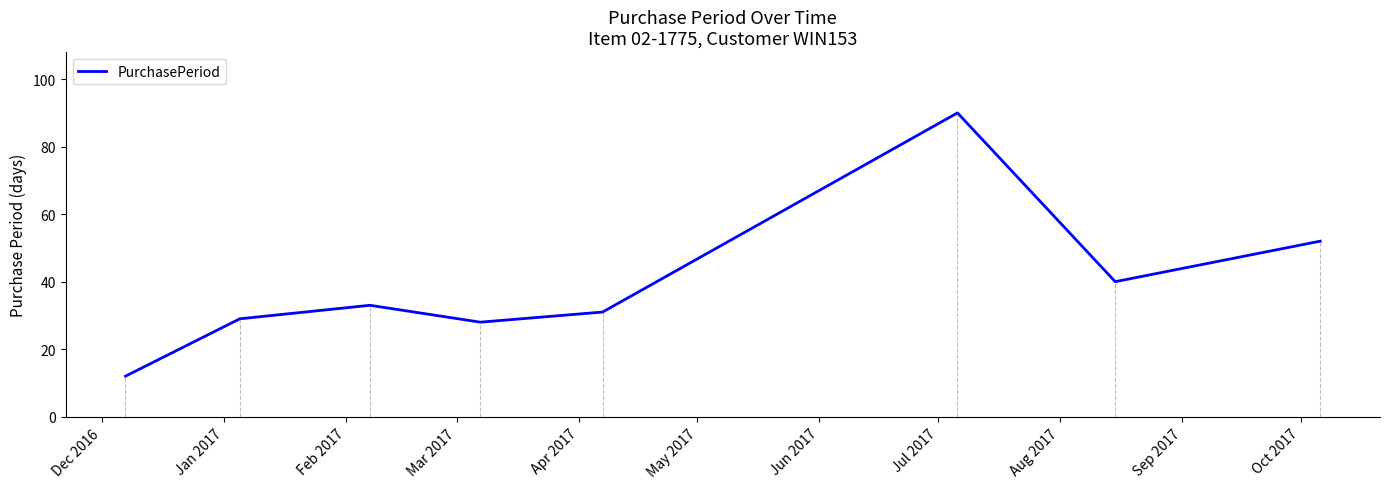

What is the average value?

39